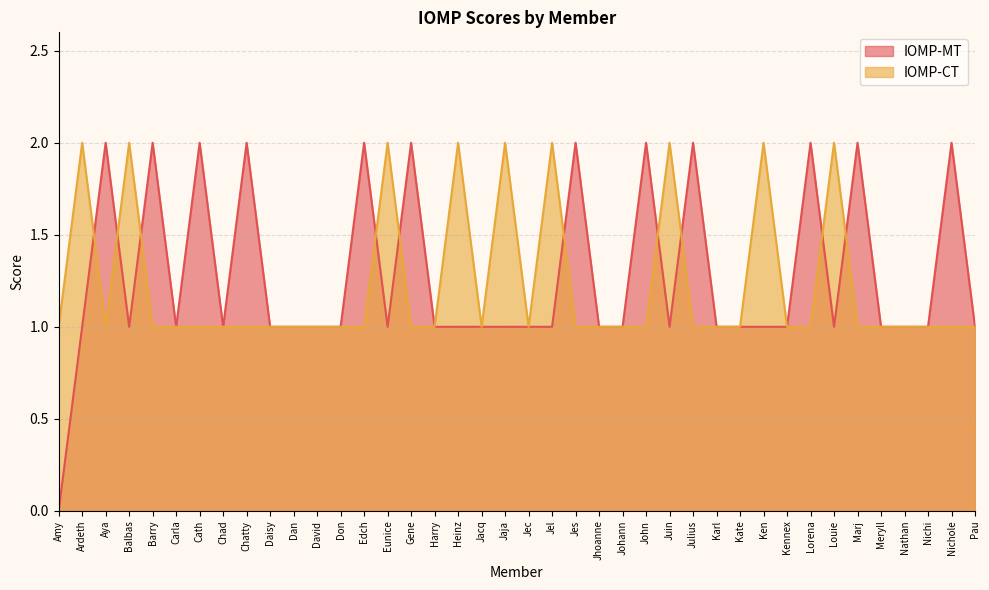

How many intersections are there between IOMP-CT and IOMP-MT?

10